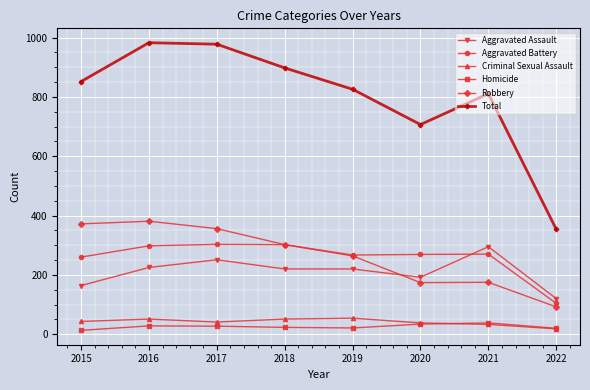

True or false: Total and Robbery intersect in this chart.

False